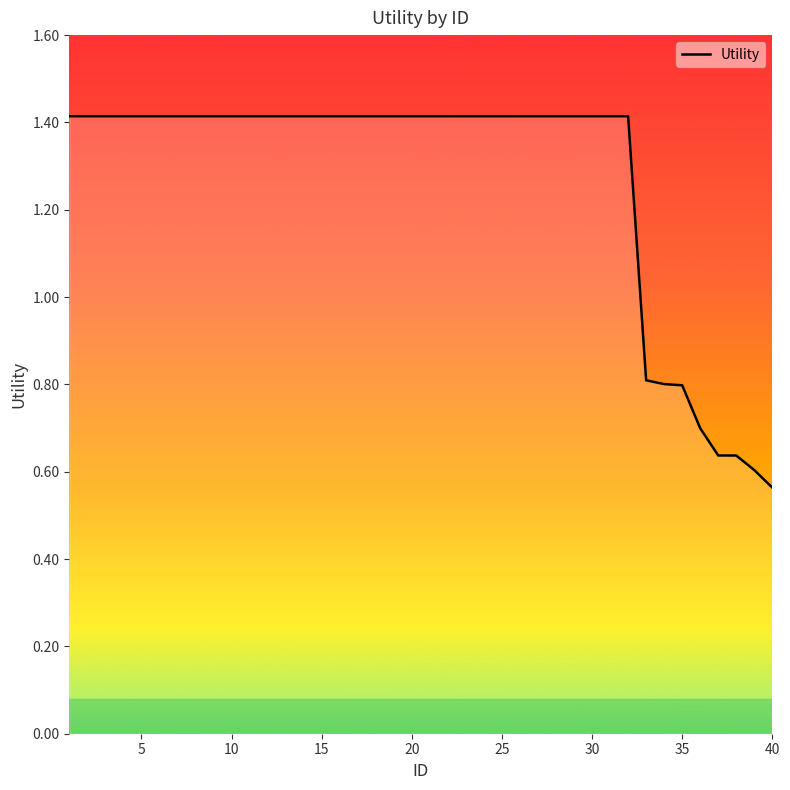

What is the difference between the maximum and minimum values?

0.9